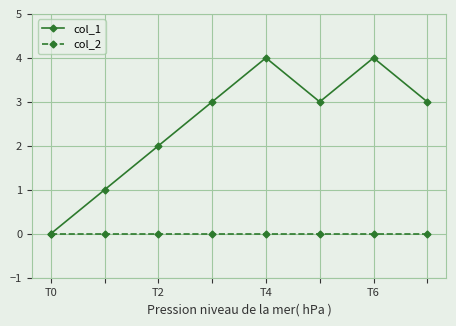

What is the greatest value displayed?

4